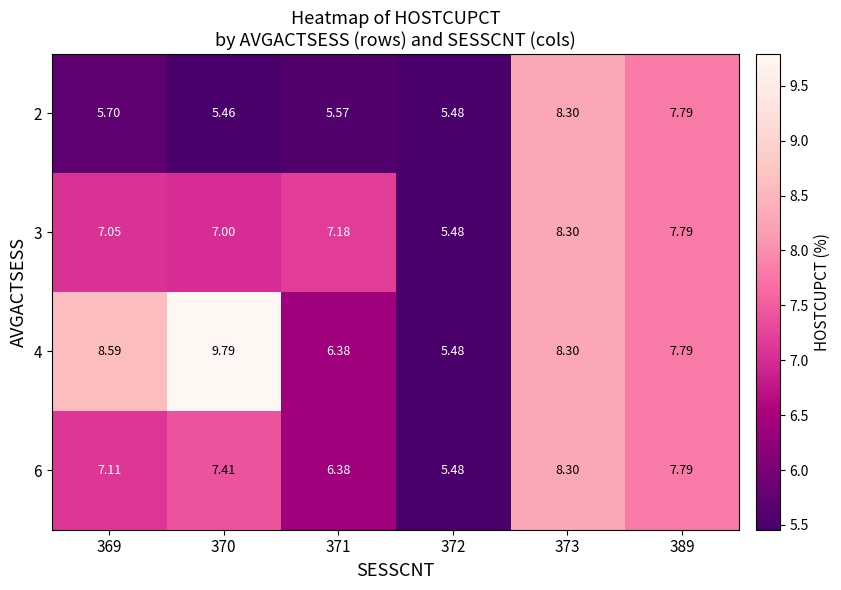

Reading left to right, what are all the values shown in this chart?

2: 369=5.7	370=5.5	371=5.6	372=5.5	373=8.3	389=7.8
3: 369=7.0	370=7.0	371=7.2	372=5.5	373=8.3	389=7.8
4: 369=8.6	370=9.8	371=6.4	372=5.5	373=8.3	389=7.8
6: 369=7.1	370=7.4	371=6.4	372=5.5	373=8.3	389=7.8